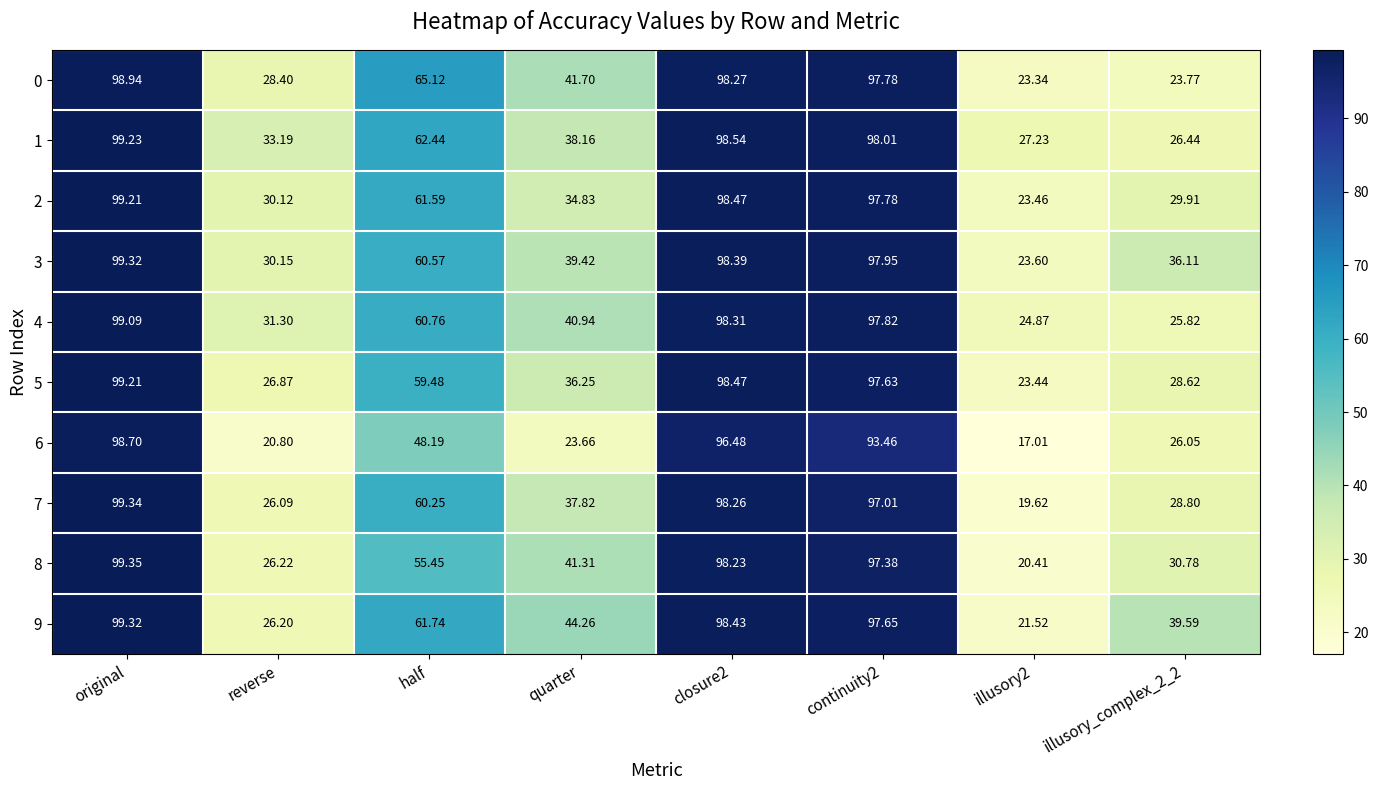

Count the number of categories in the chart.

8